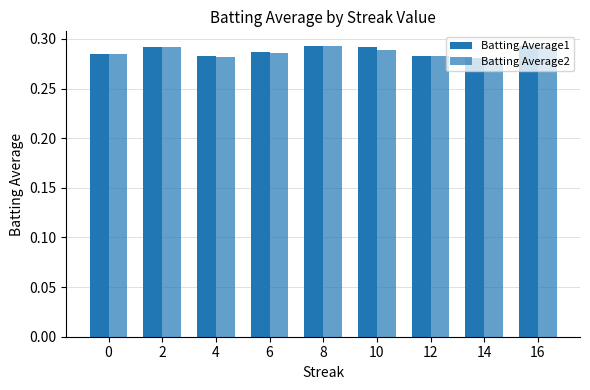

How many data points does each series have?

9